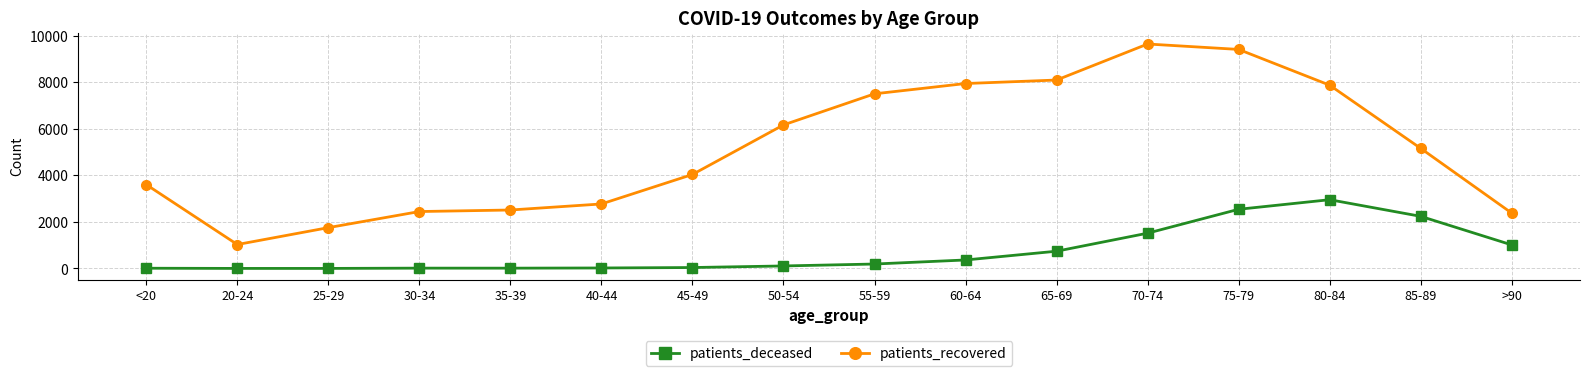

Count the number of data series in this chart.

2